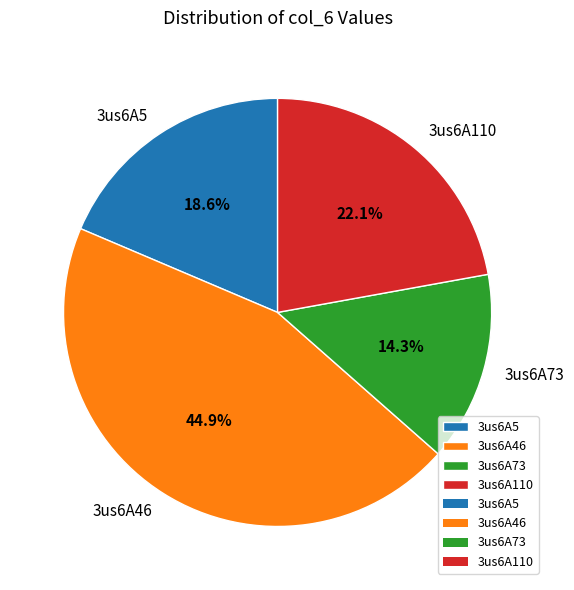

True or false: 3us6A110 accounts for 32% of the total.

False